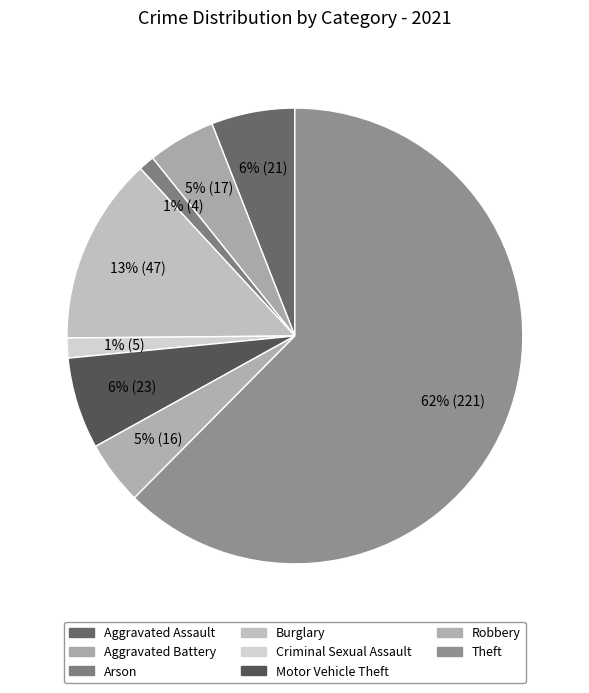

What percentage is NOT represented by Arson?

98.9%